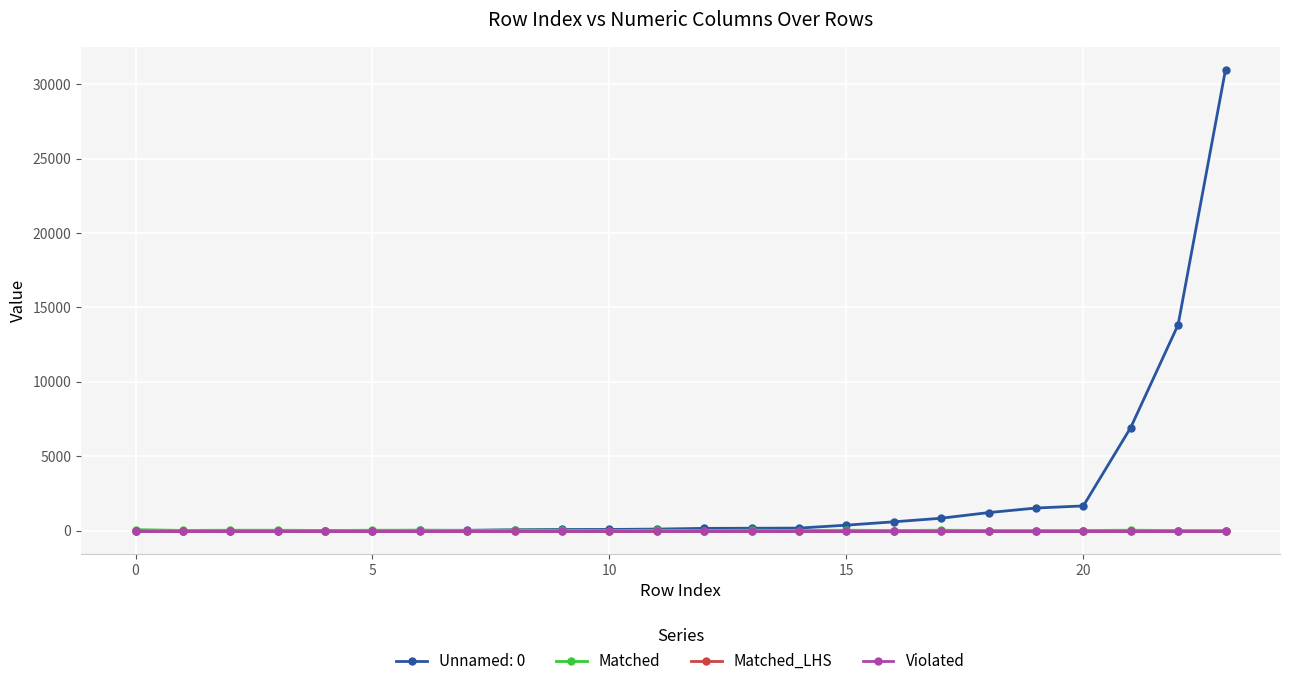

At how many categories does at least one series exceed 4?

24